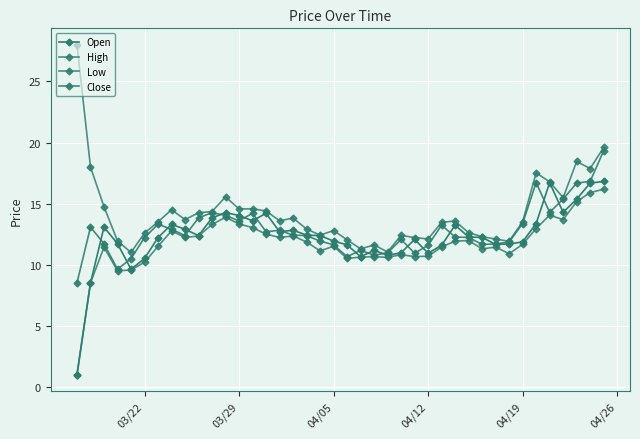

What is the lowest value of the Close series?

8.5